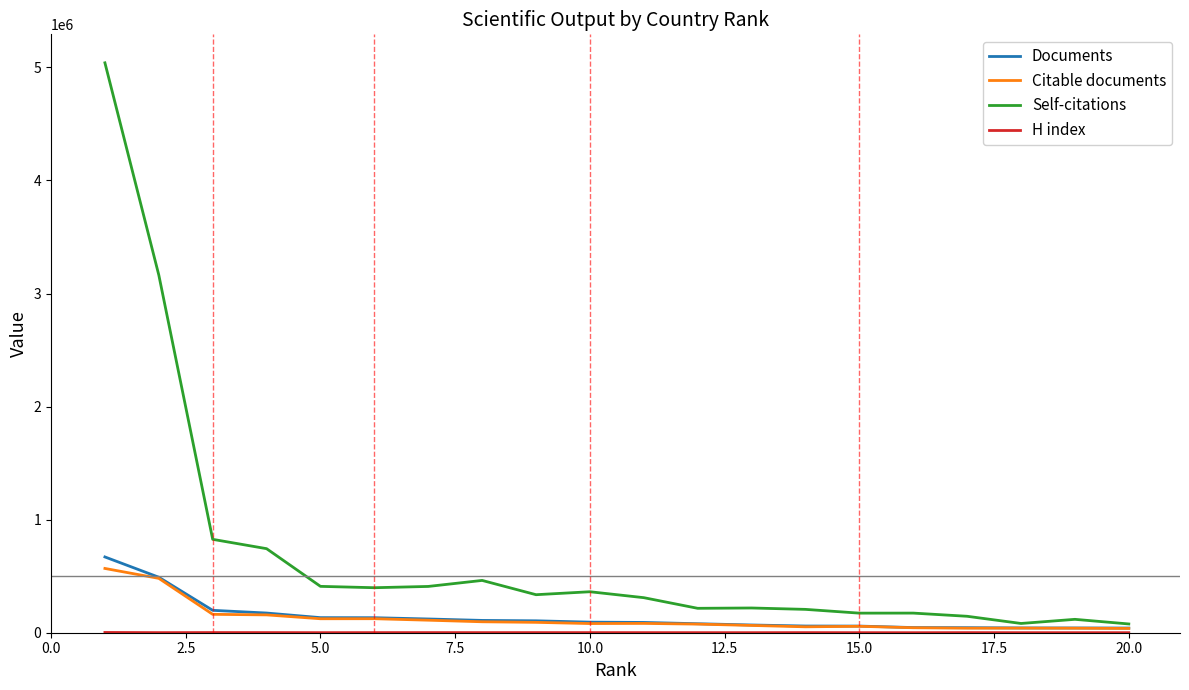

What is the maximum value shown in the chart?

5040714